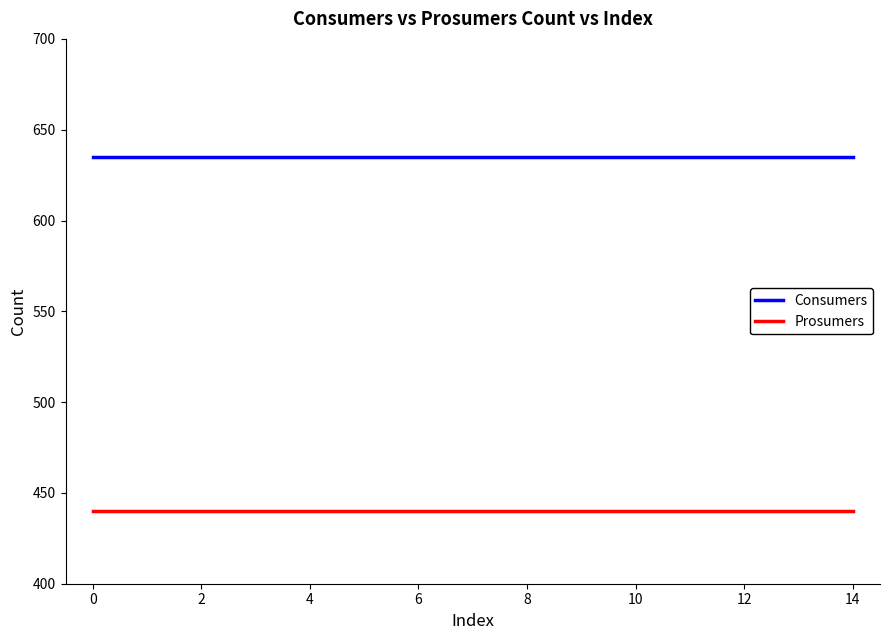

True or false: Consumers and Prosumers cross at least once.

False